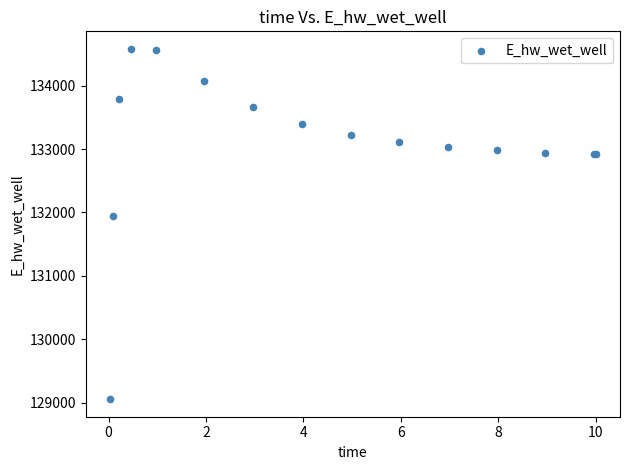

What Y value in the scatter plot is closest to 131817?

131937.6